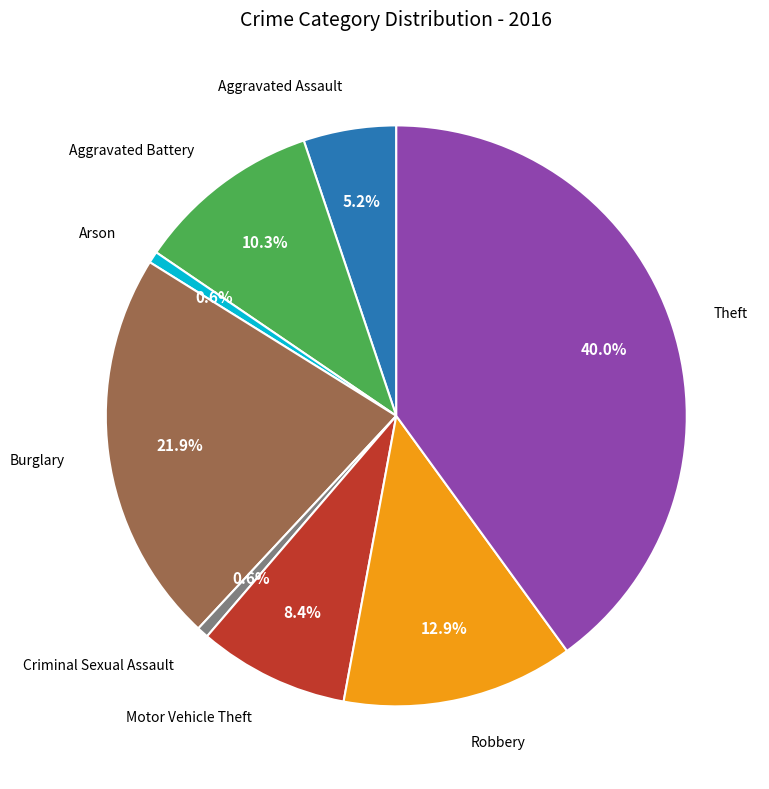

Is there any slice that represents more than half of the pie?

No